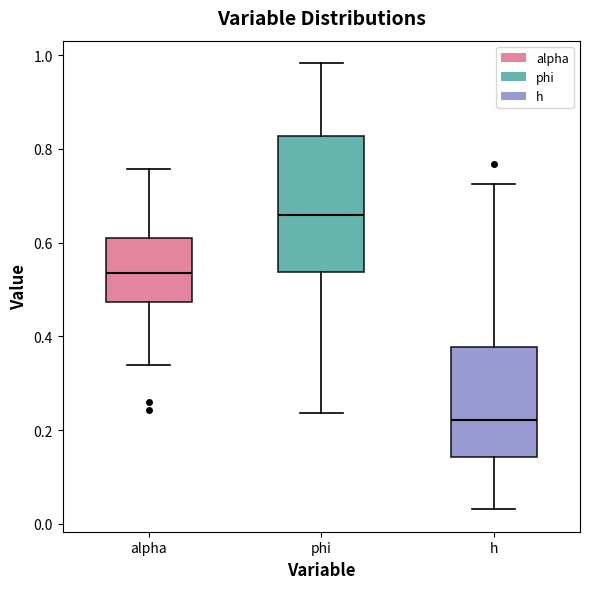

Which box's median line is the lowest?

h